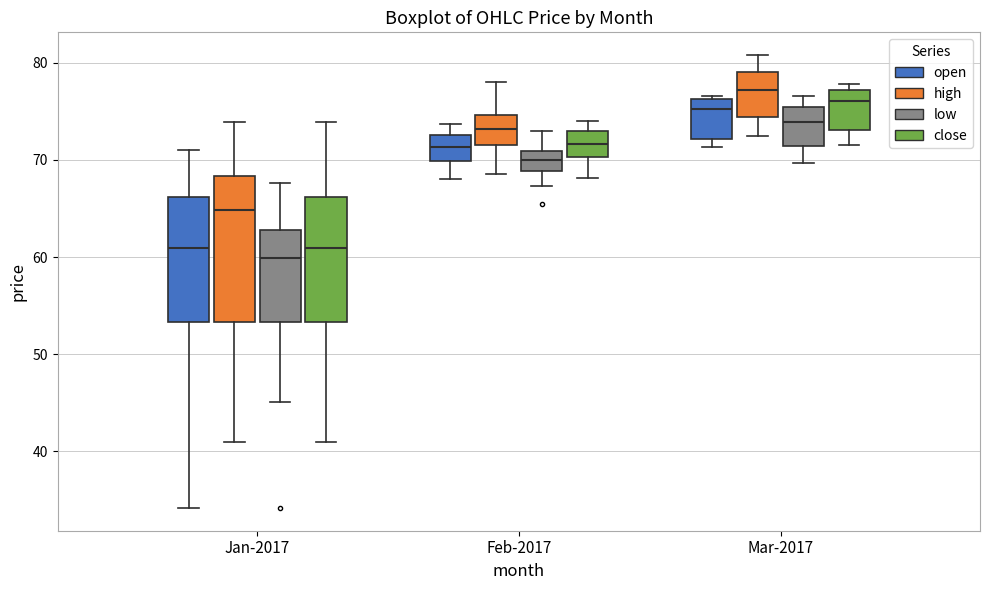

Which box is the tallest, from its lower edge to its upper edge?

Jan-2017 (high)